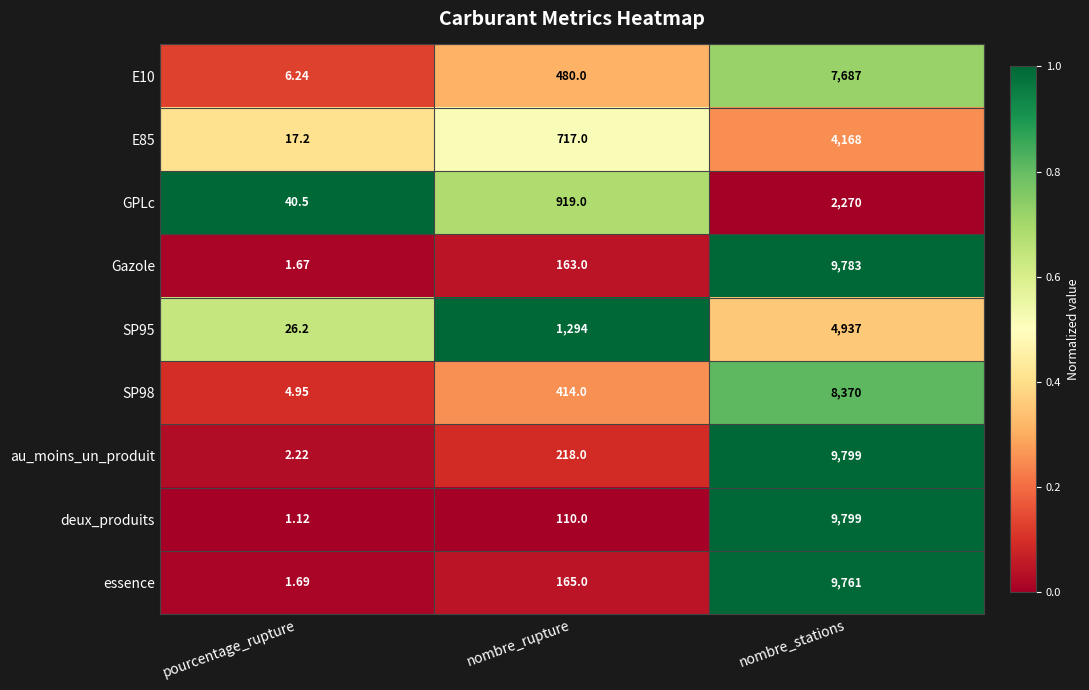

Which category has the lowest value in the deux_produits series?

pourcentage_rupture